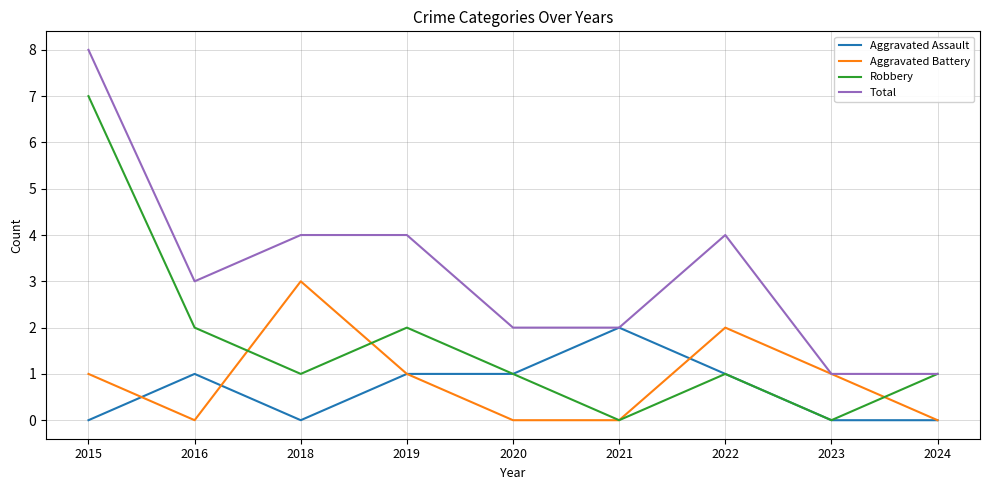

List the series in order of their peak value, lowest first.

Aggravated Assault, Aggravated Battery, Robbery, Total